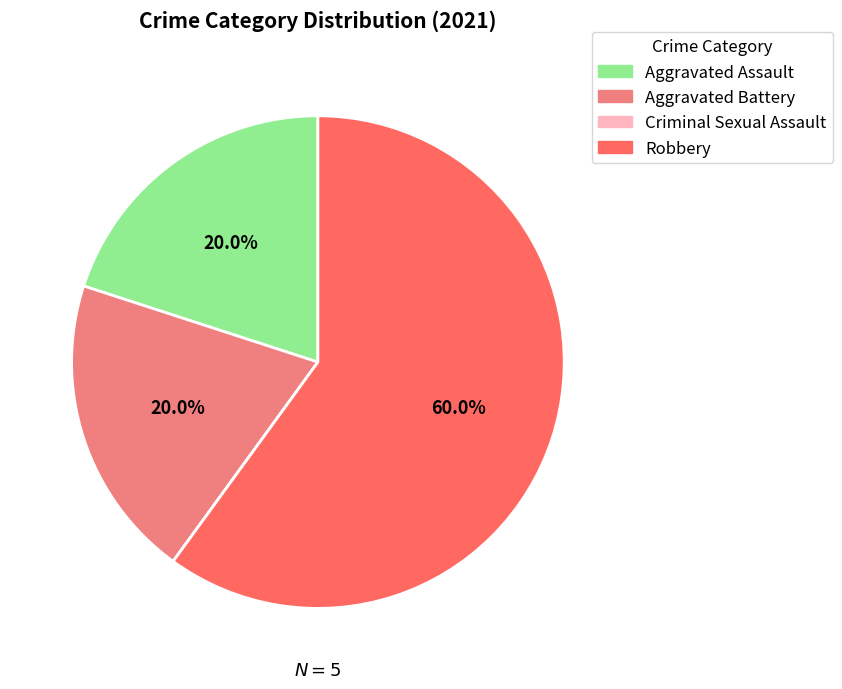

Which category has the biggest portion of the pie?

Robbery